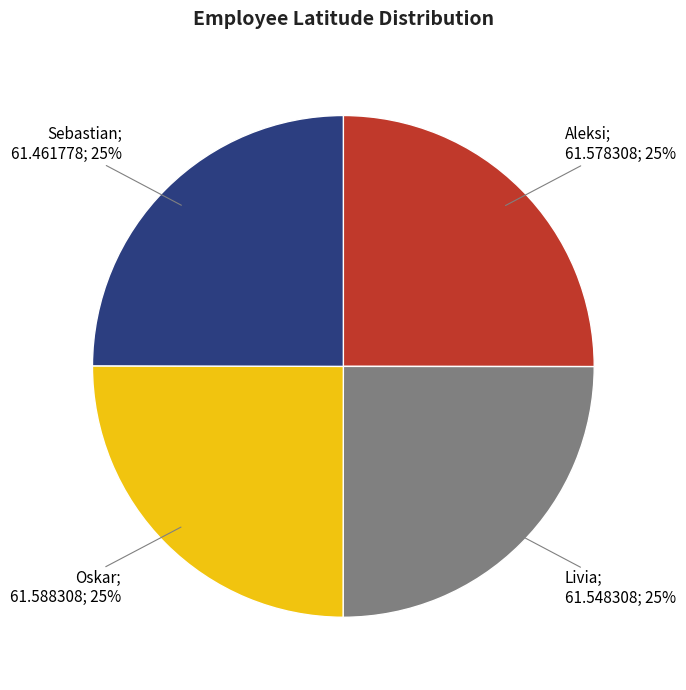

To the nearest percent, what is the average slice percentage?

25%